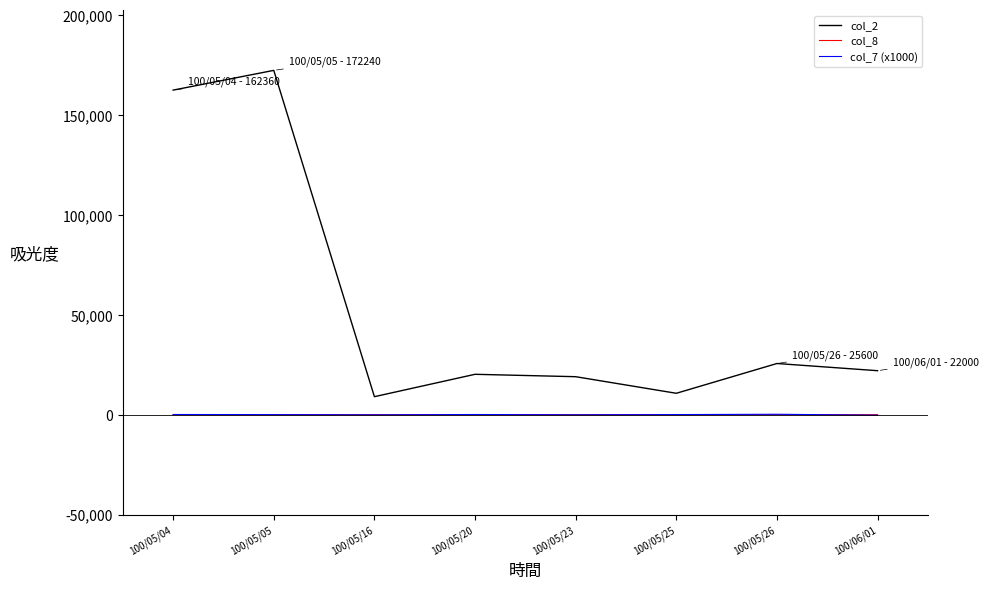

What is the greatest value displayed?

172240